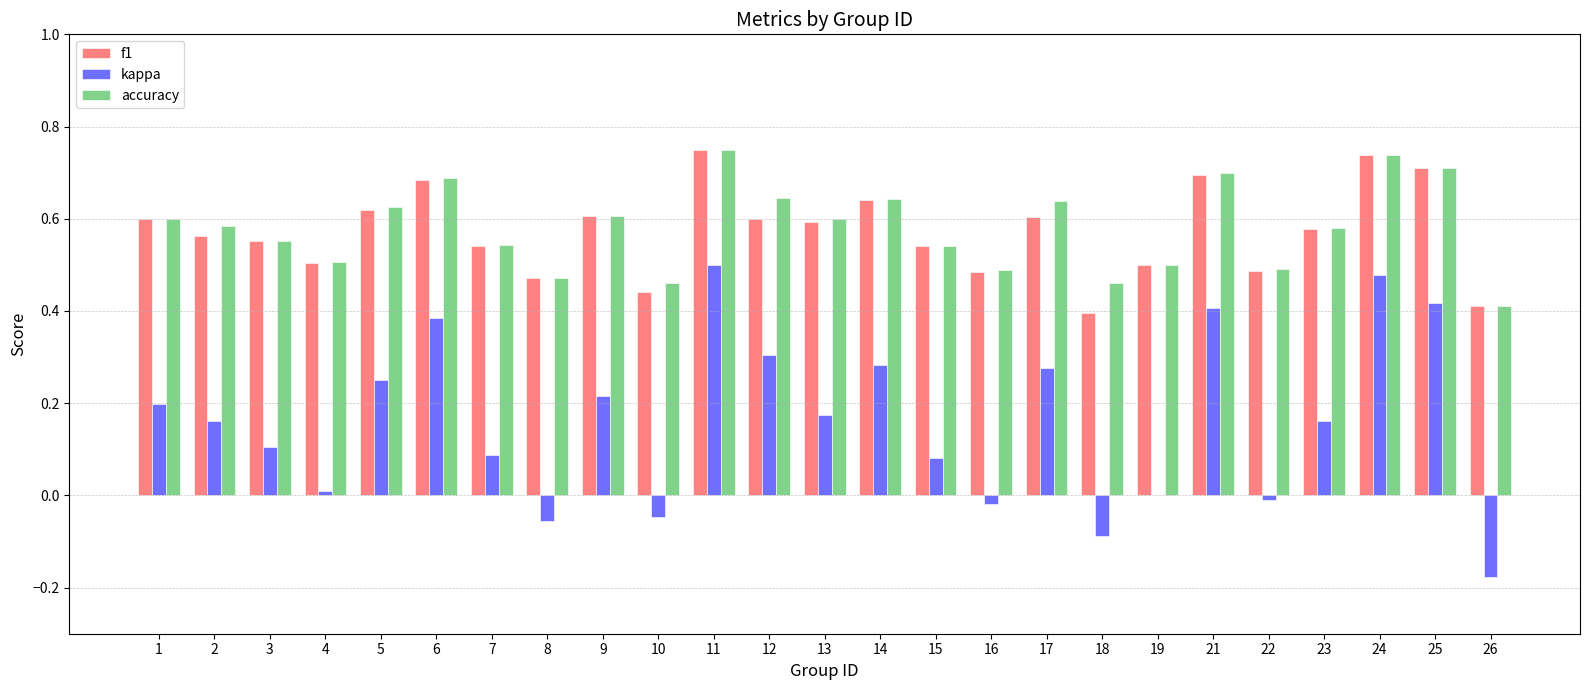

Count the number of data series in this chart.

3